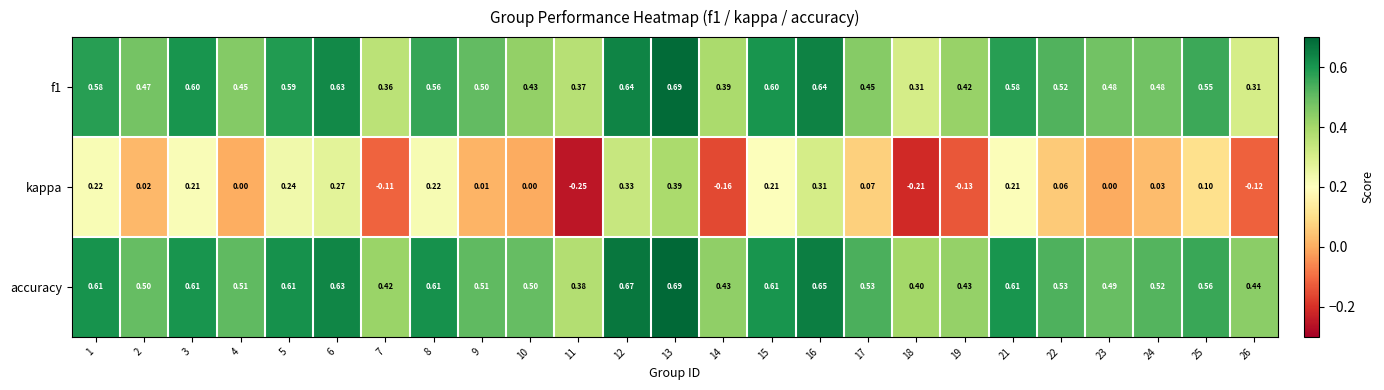

How many values in the kappa series are below 0?

6